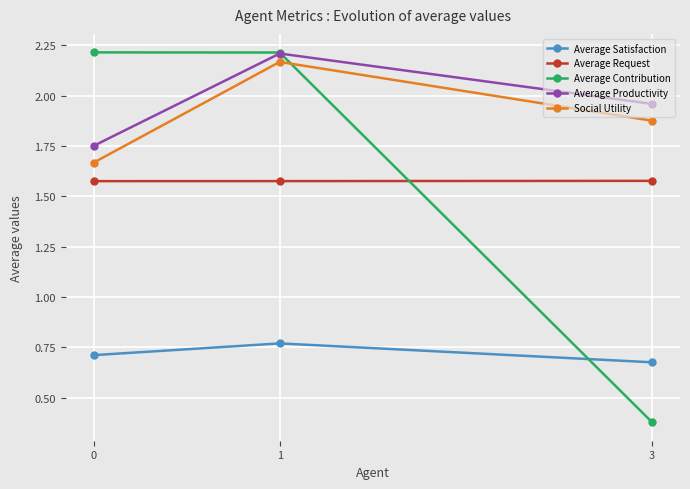

How many series are shown in this chart?

5